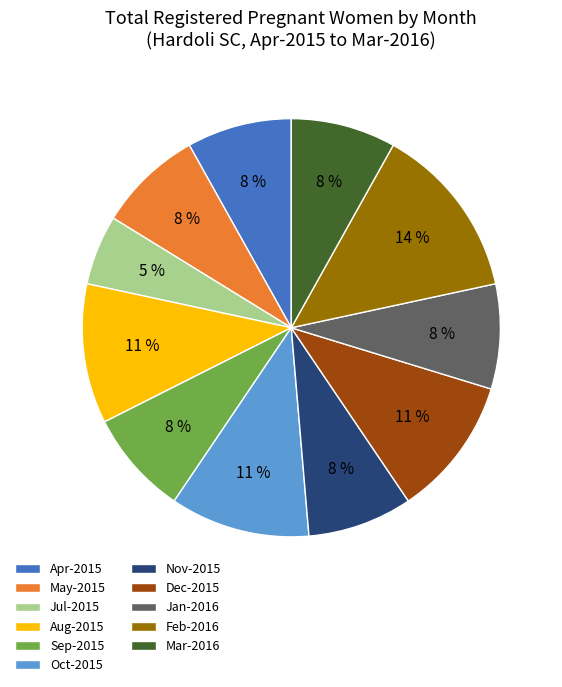

Which category has the biggest portion of the pie?

Feb-2016